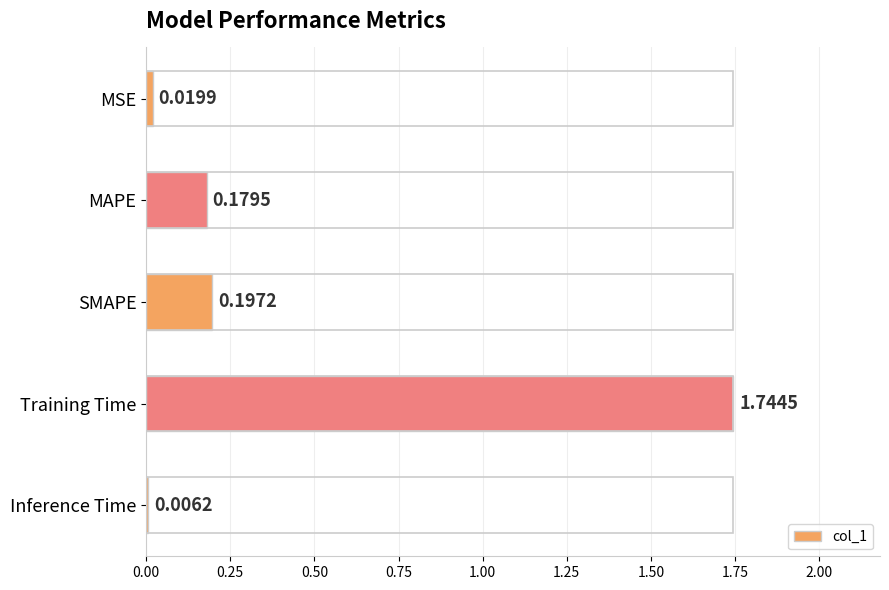

At which label is the value closest to 0?

Inference Time